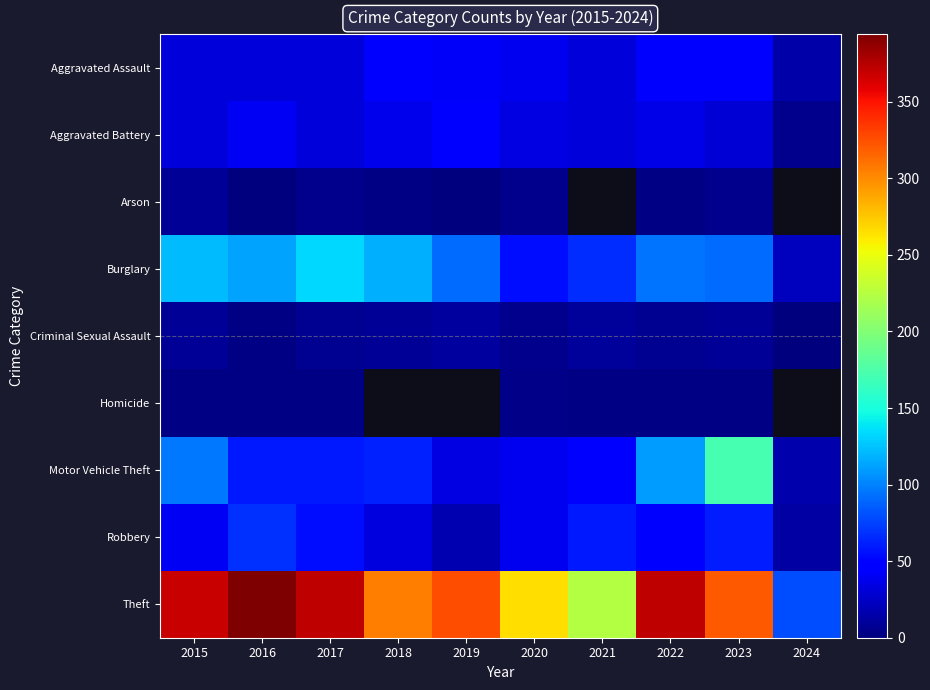

The value of Arson at 2019 is 1.0. True or false?

True